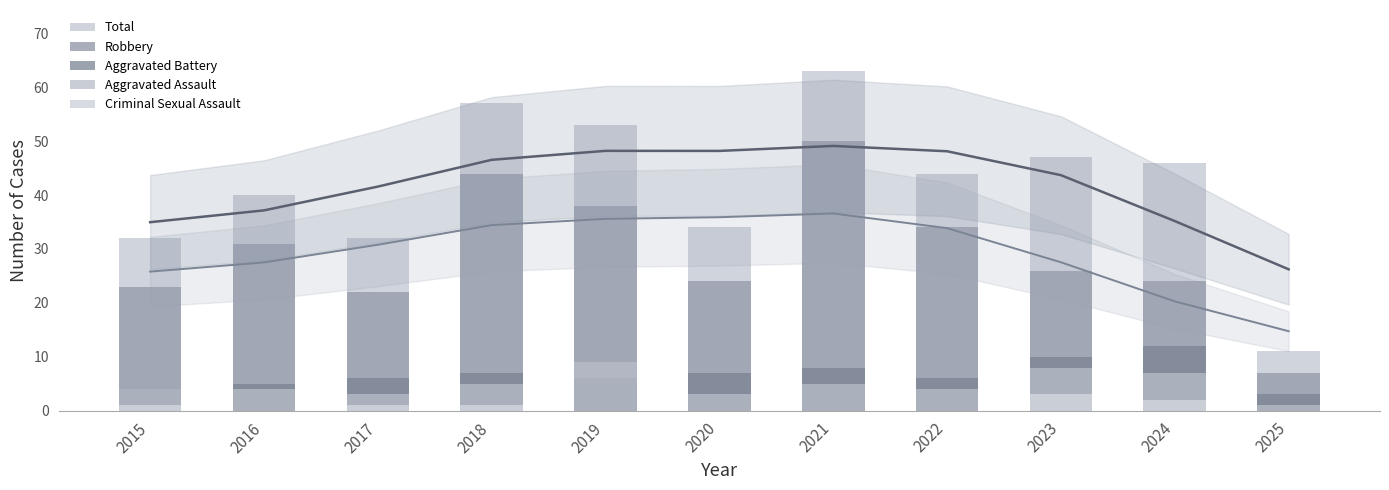

Reading right to left, transcribe all the data shown in this chart.

Total: 2025=11	2024=46	2023=47	2022=44	2021=63	2020=34	2019=53	2018=57	2017=32	2016=40	2015=32
Robbery: 2025=7	2024=24	2023=26	2022=34	2021=50	2020=24	2019=38	2018=44	2017=22	2016=31	2015=23
Aggravated Battery: 2025=3	2024=12	2023=10	2022=6	2021=8	2020=7	2019=6	2018=7	2017=6	2016=5	2015=4
Aggravated Assault: 2025=1	2024=7	2023=8	2022=4	2021=5	2020=3	2019=9	2018=5	2017=3	2016=4	2015=4
Criminal Sexual Assault: 2025=0	2024=2	2023=3	2022=0	2021=0	2020=0	2019=0	2018=1	2017=1	2016=0	2015=1